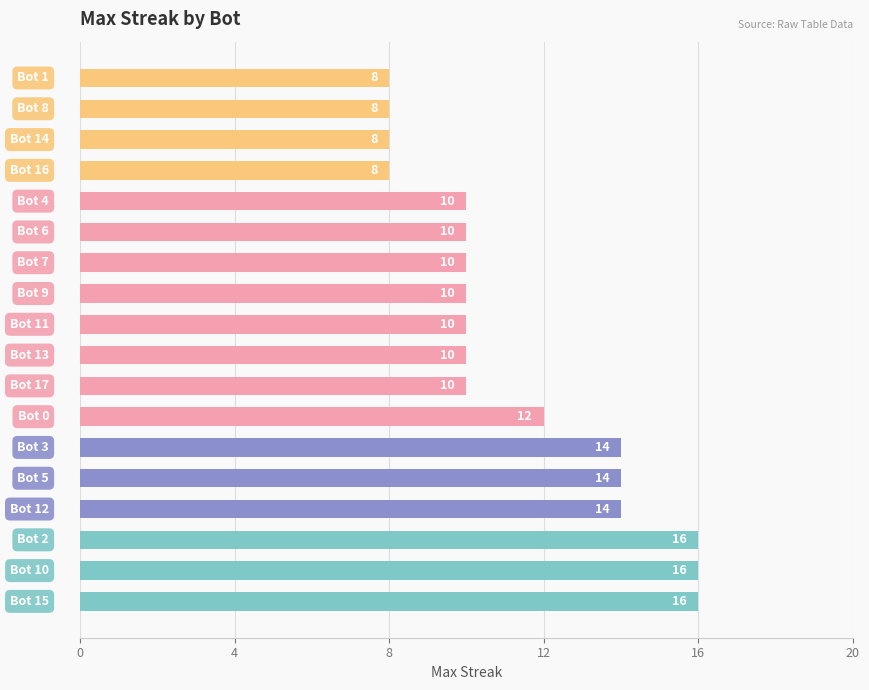

What is the sum of all values?

204